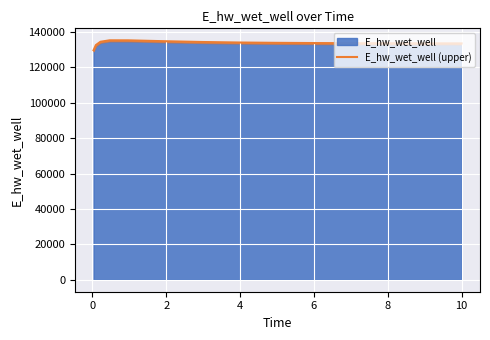

How many interior local peaks (higher than both neighbors) does the data have?

1